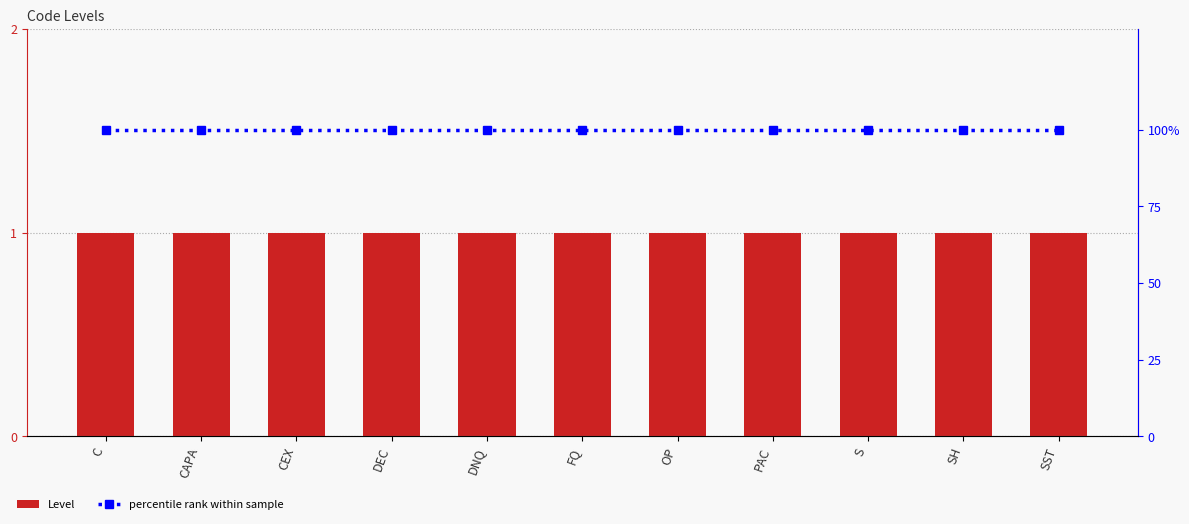

Reading right to left, extract all data points from this chart.

Level: SST=1	SH=1	S=1	PAC=1	OP=1	FQ=1	DNQ=1	DEC=1	CEX=1	CAPA=1	C=1
percentile rank within sample: SST=100	SH=100	S=100	PAC=100	OP=100	FQ=100	DNQ=100	DEC=100	CEX=100	CAPA=100	C=100